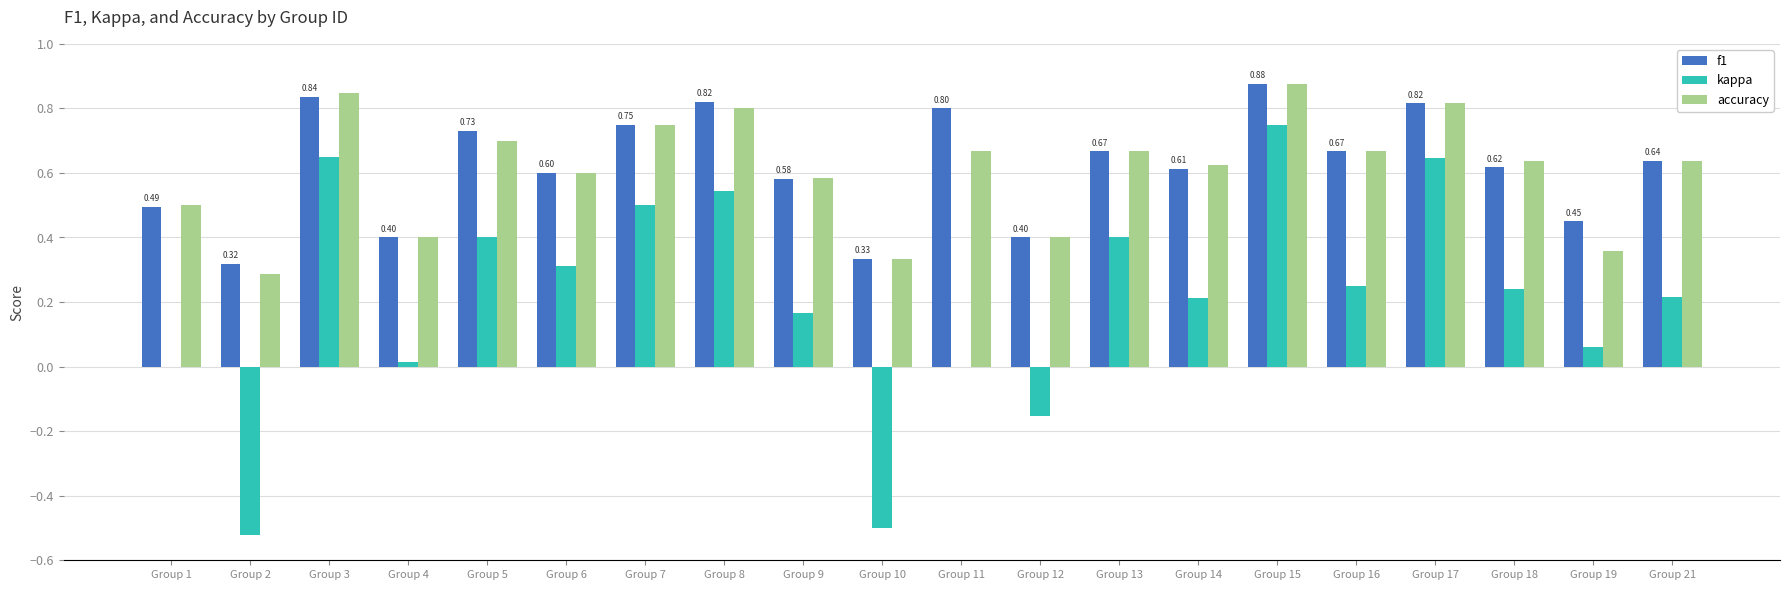

Are the bars grouped side by side (vs. stacked)?

Yes